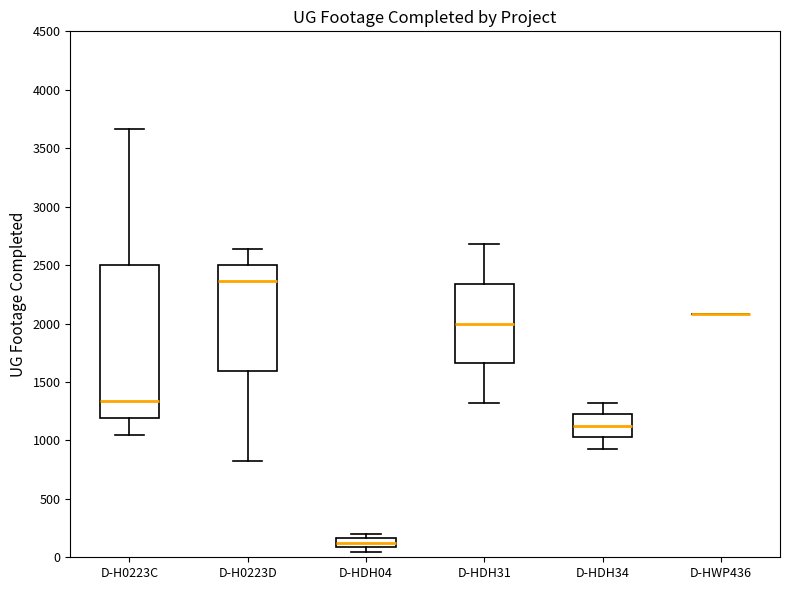

Which box is the tallest, from its lower edge to its upper edge?

D-H0223C